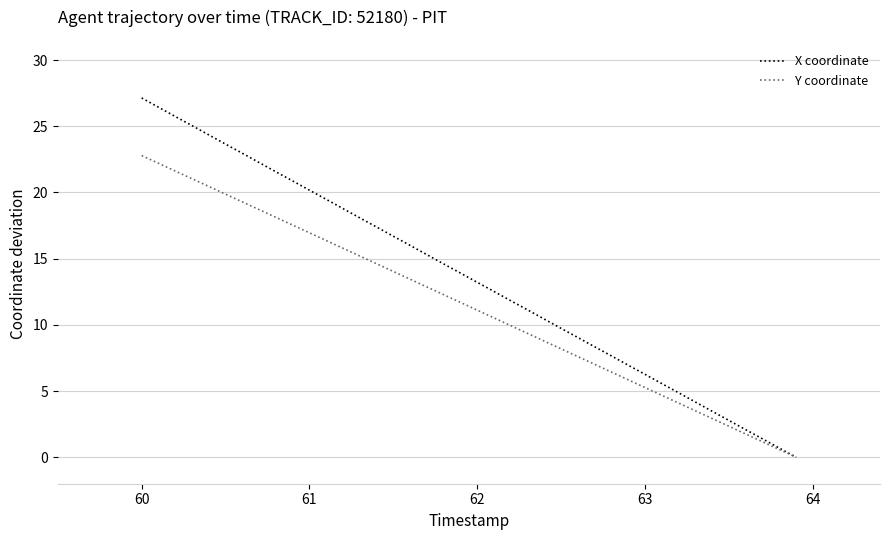

What is the maximum value for X coordinate?

27.1